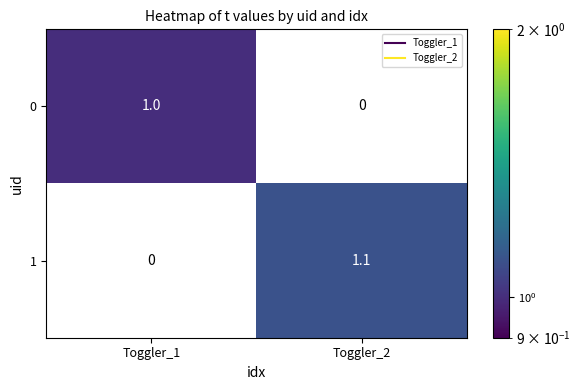

Between Toggler_1 and Toggler_2, which is larger?

Toggler_2